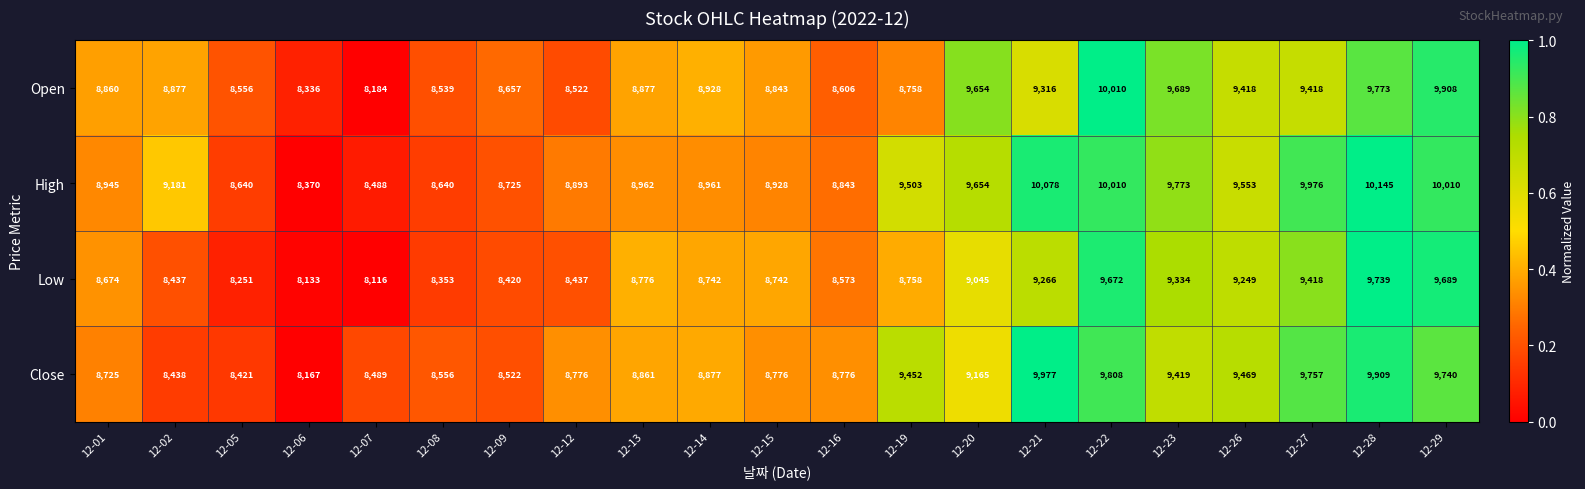

What is the greatest value displayed?

10145